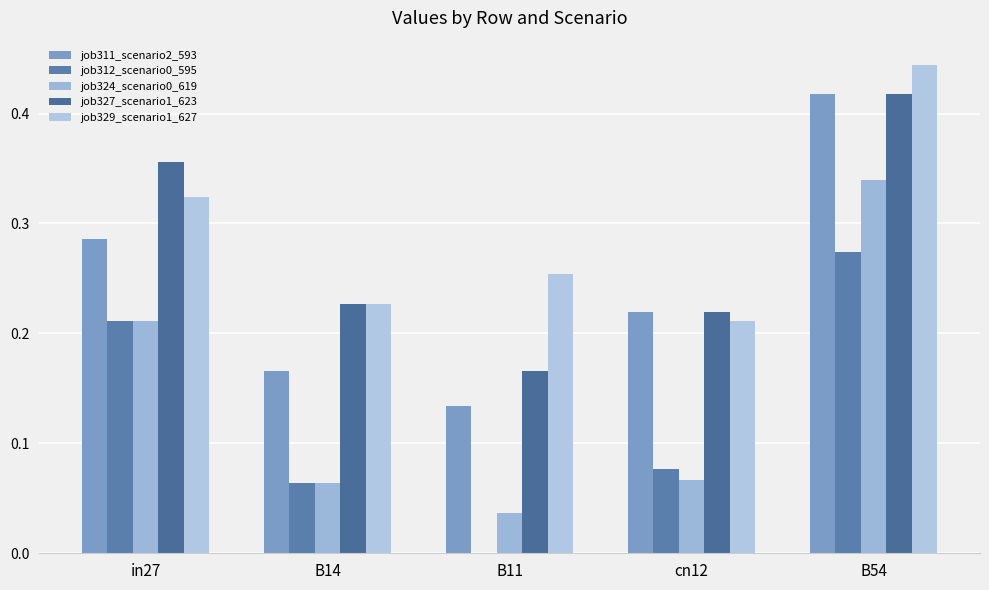

Which series has the largest total across all categories?

job329_scenario1_627